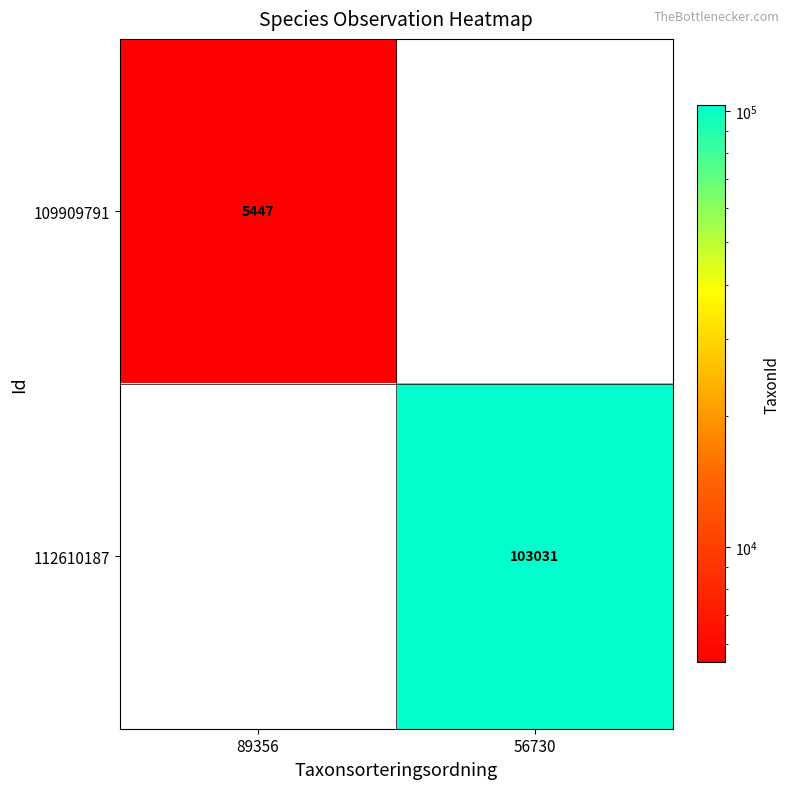

The value of 109909791 at 89356 is 7586. True or false?

False